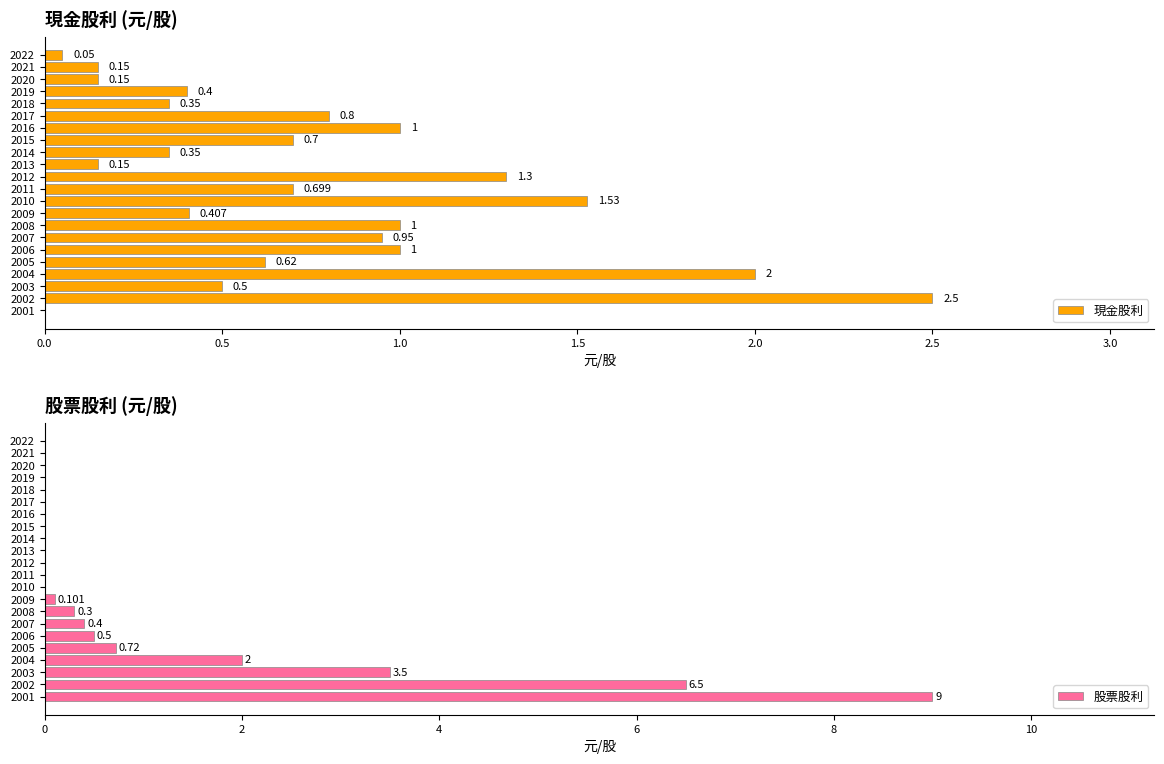

How many distinct data groups are displayed?

2